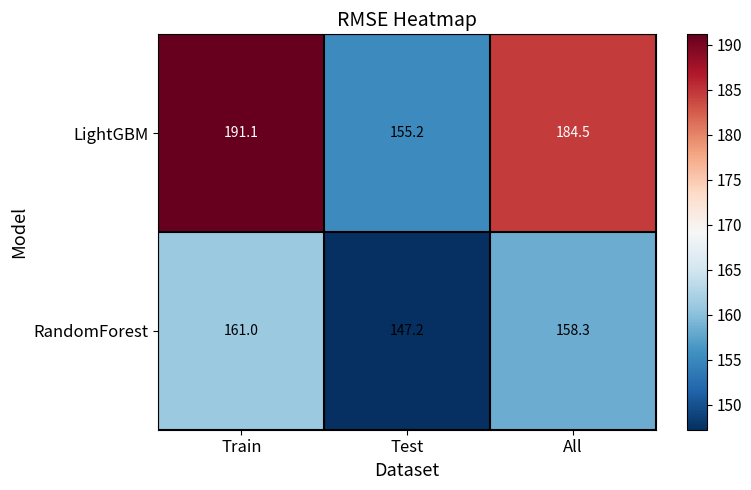

True or false: LightGBM has a value of 155.2 at Test.

True